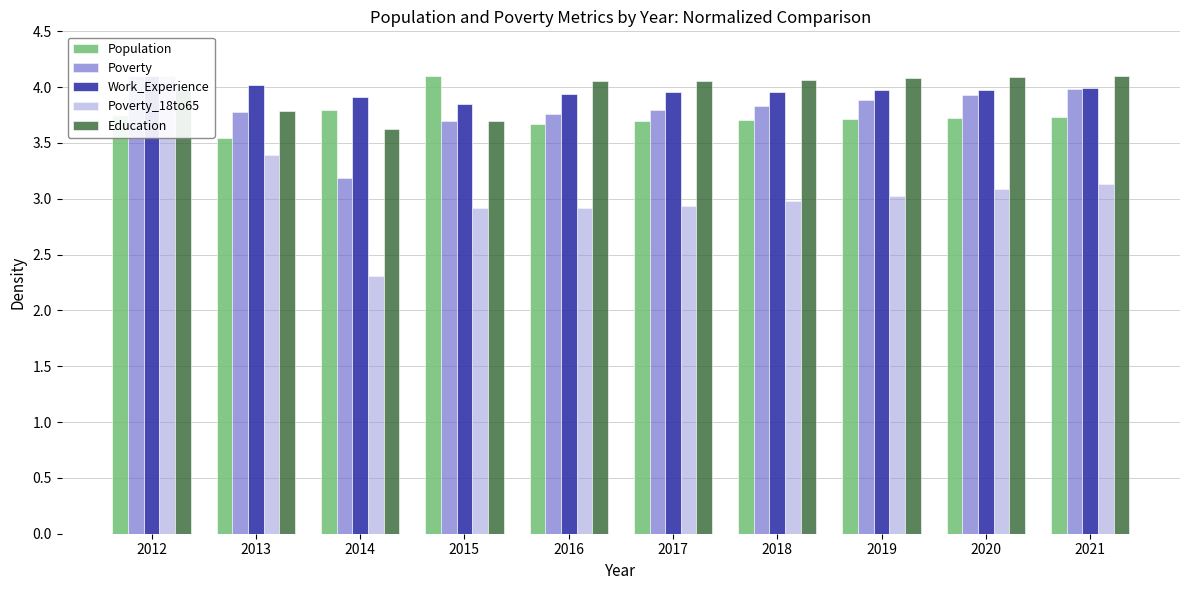

How many data points in Education are above 4?

6